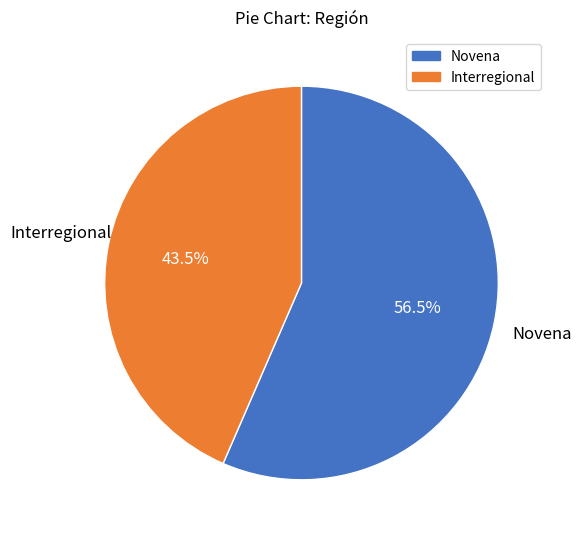

Combined, do Novena and Interregional account for over 50%?

Yes